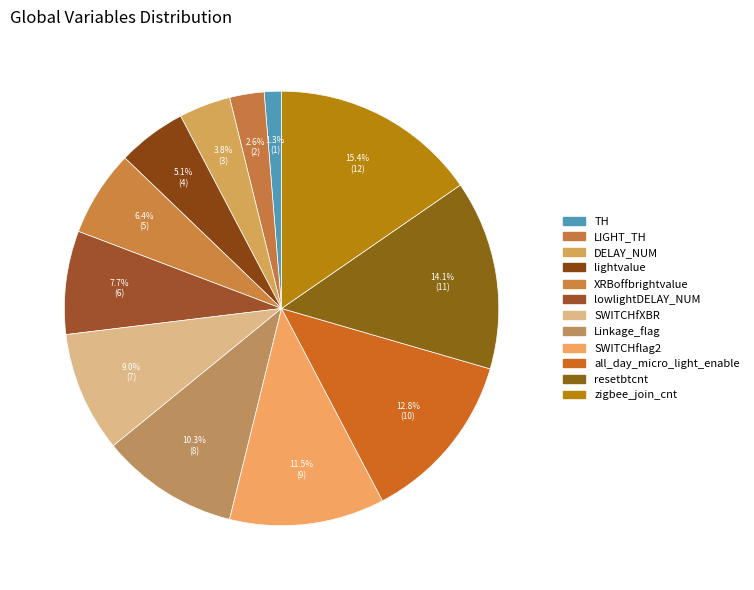

Count the number of slices in the pie.

12